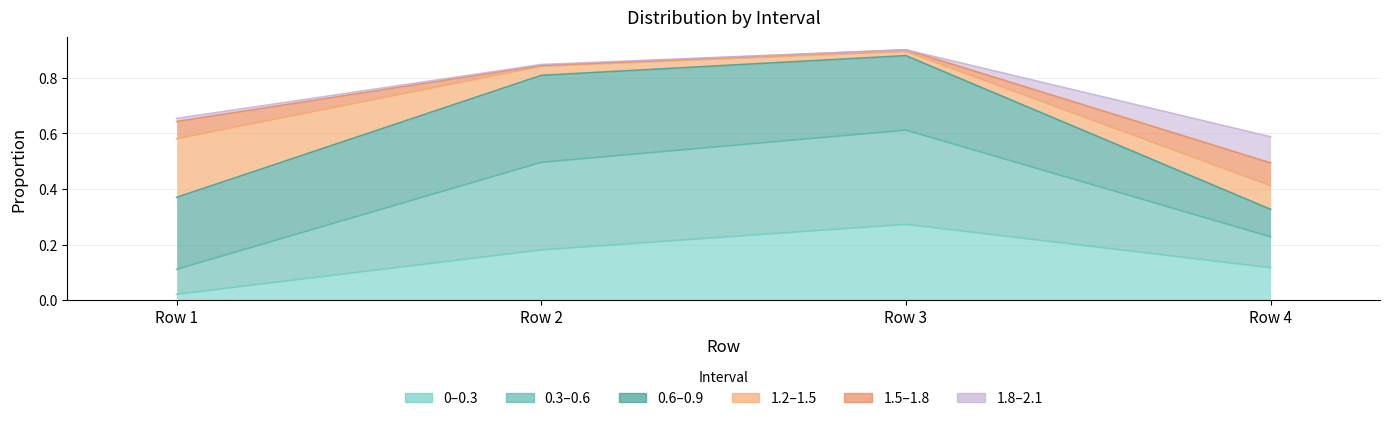

True or false: 1.5-1.8 has more than 1 interior local peaks.

False